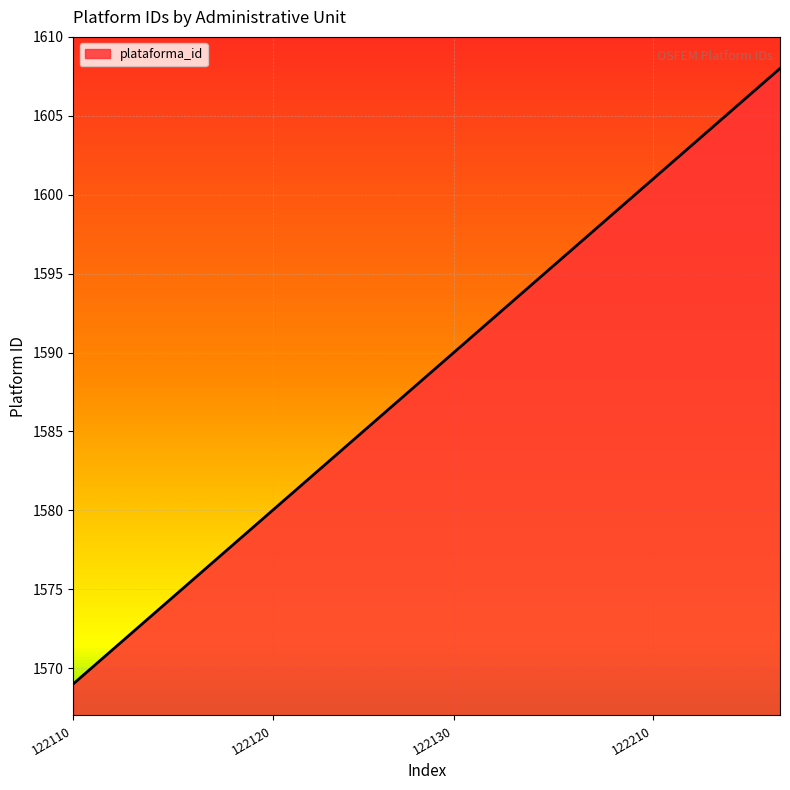

What is the difference between the maximum and minimum values?

39